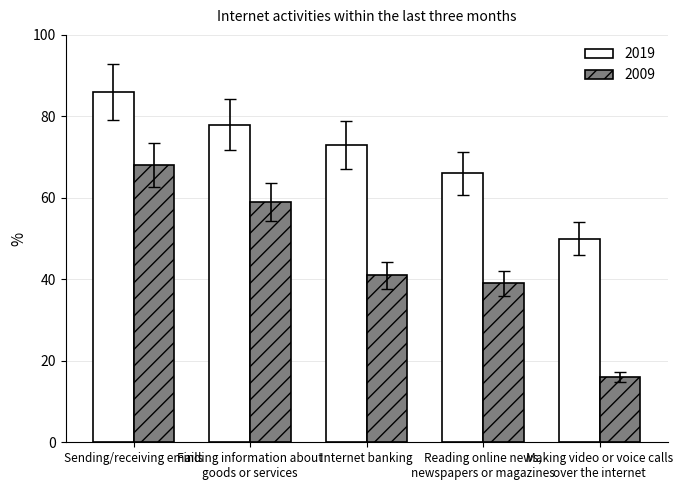

At which label does 2019 first exceed 73?

Sending/receiving emails